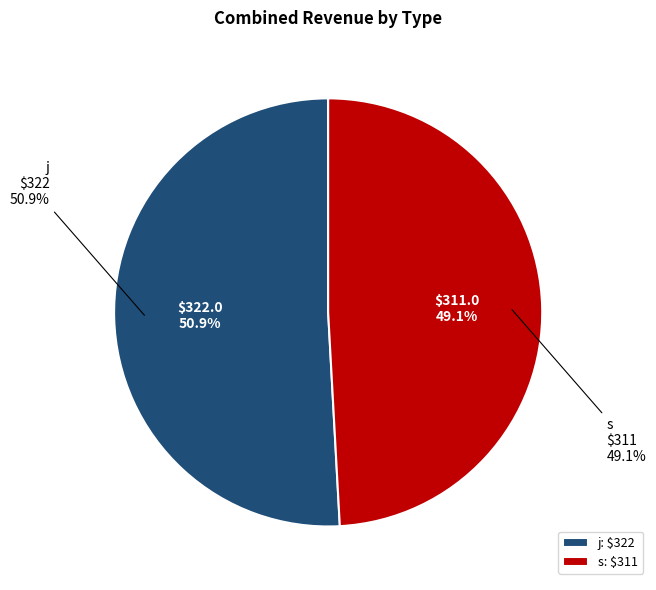

What is the change in value from j to s?

-11